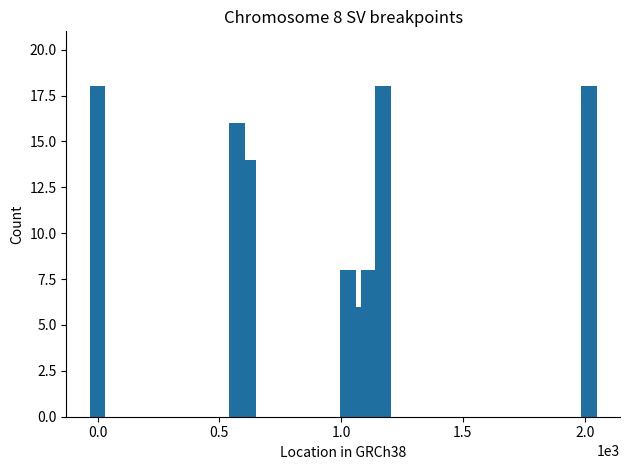

What is the average value?

12